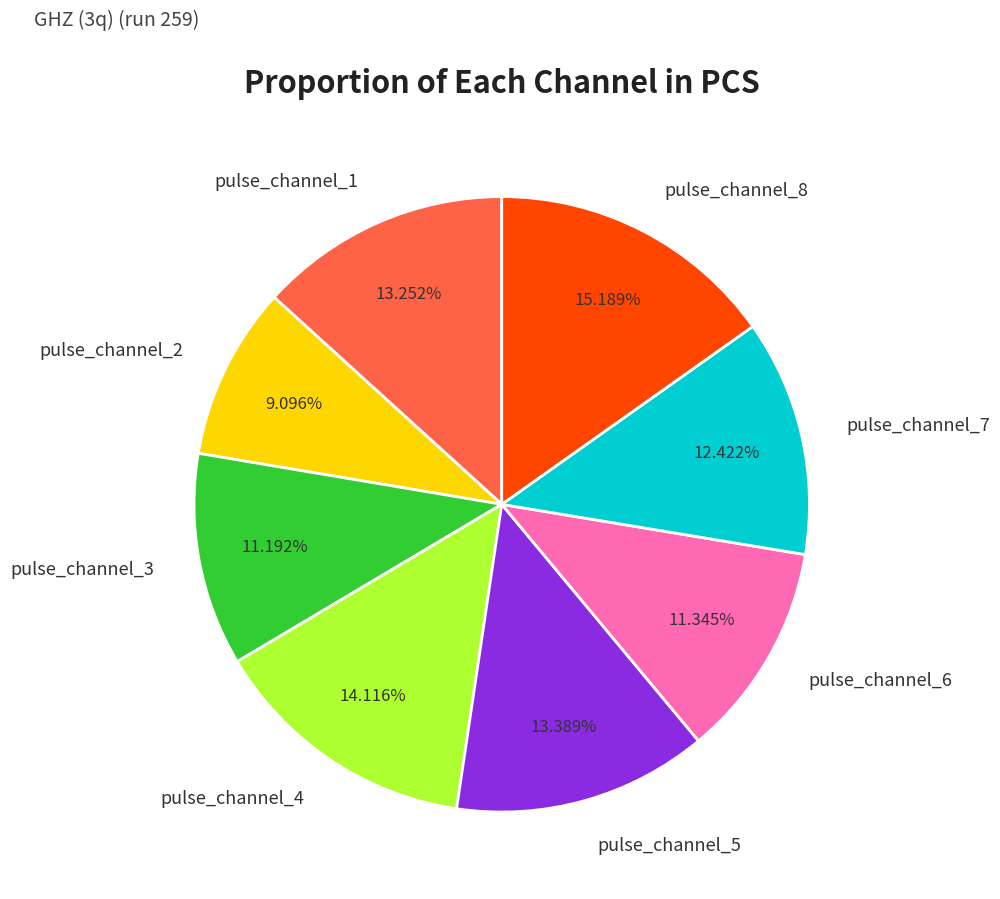

Approximately how many times larger is the value at pulse_channel_3 compared to pulse_channel_6?

1.0